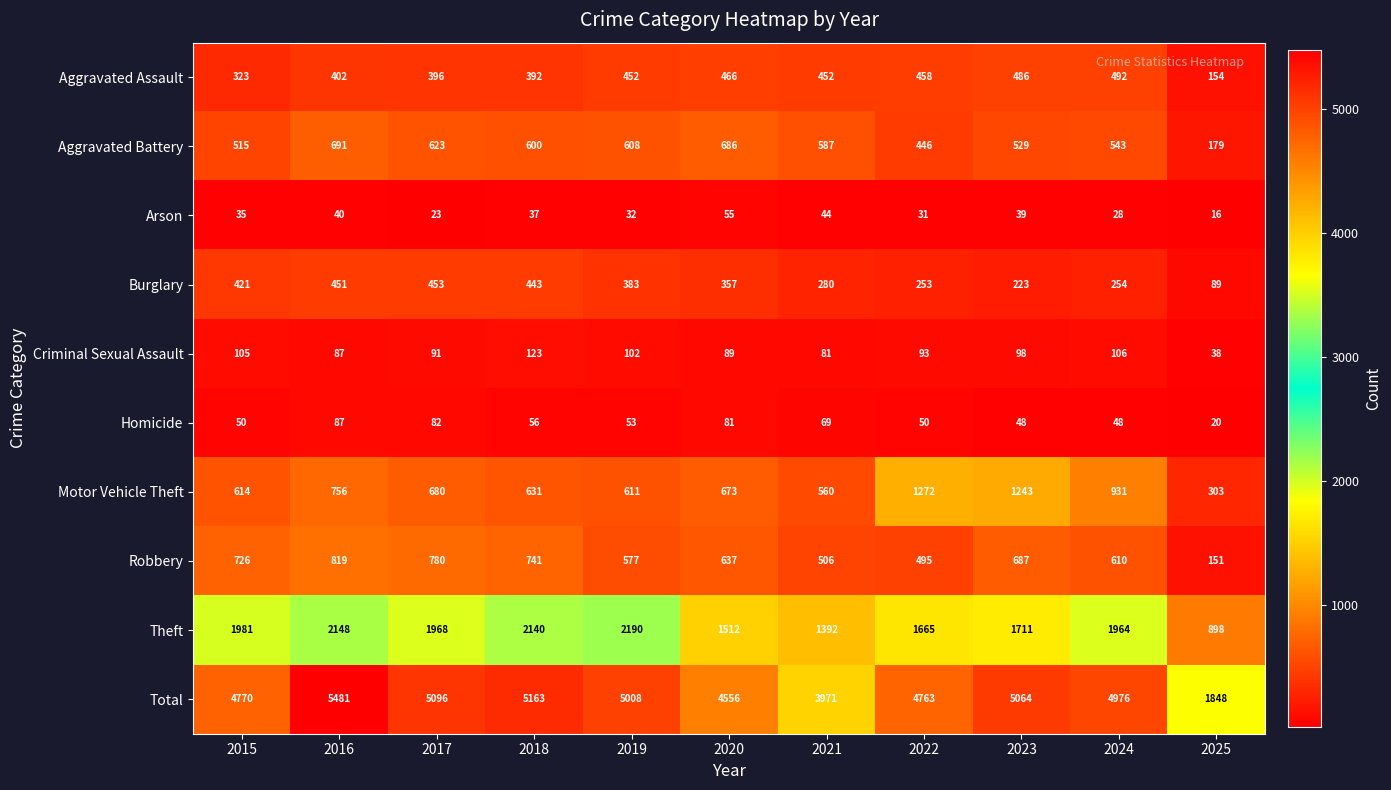

The value of Theft at 2025 is 1199. True or false?

False